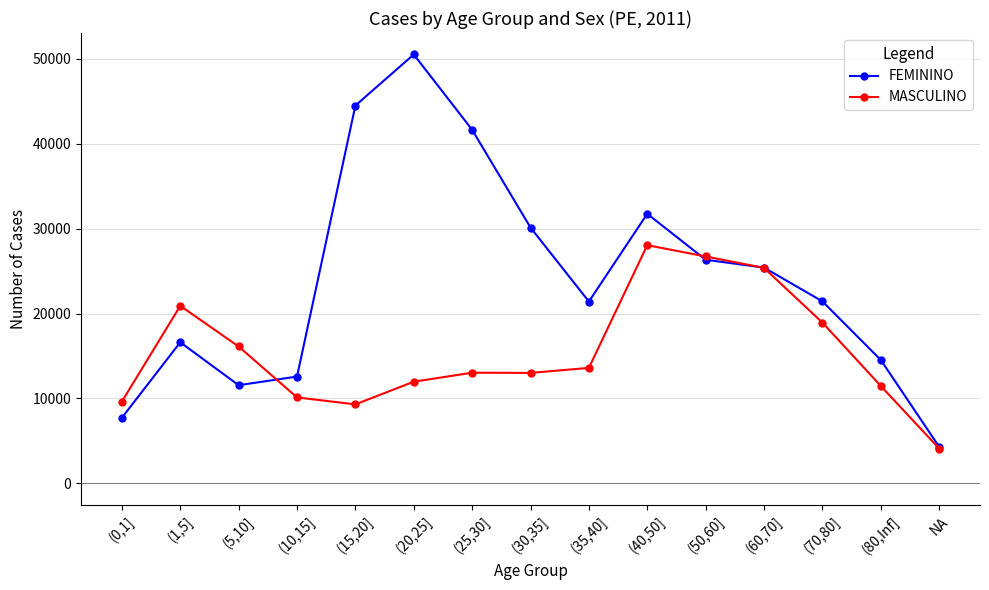

The FEMININO series shows 20258 at (10,15]. True or false?

False